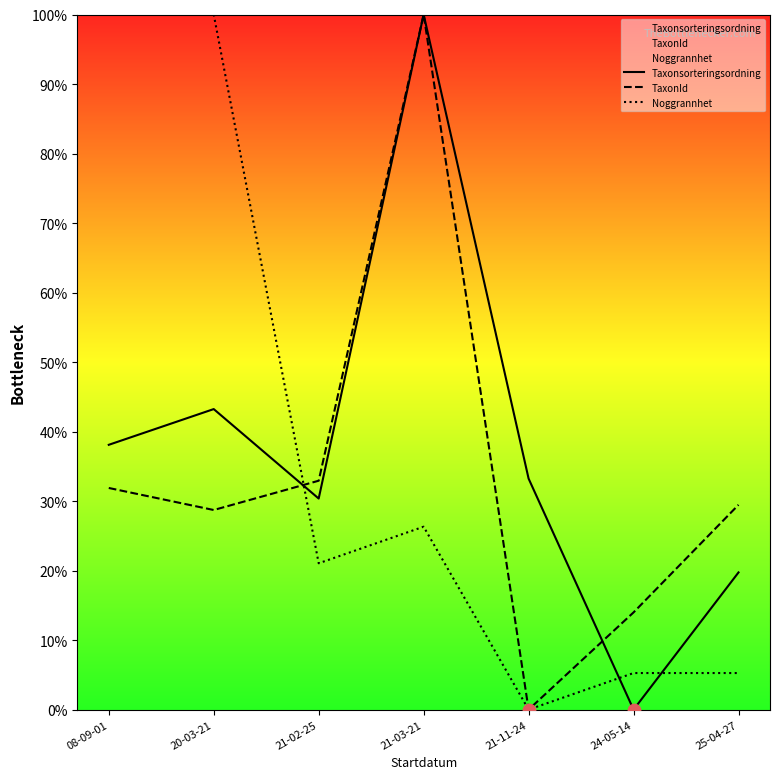

At which category is the sum across all series the highest?

21-03-21